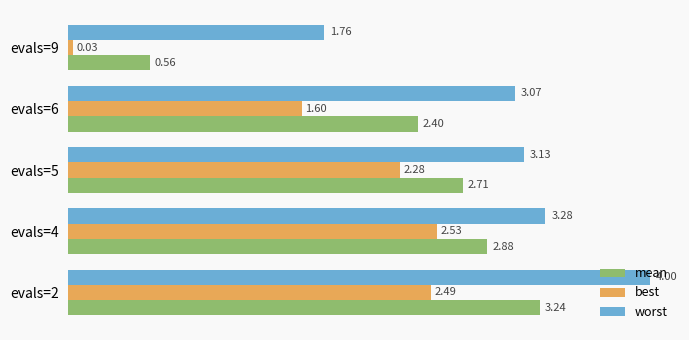

Which series changed the most between evals=4 and evals=5?

best